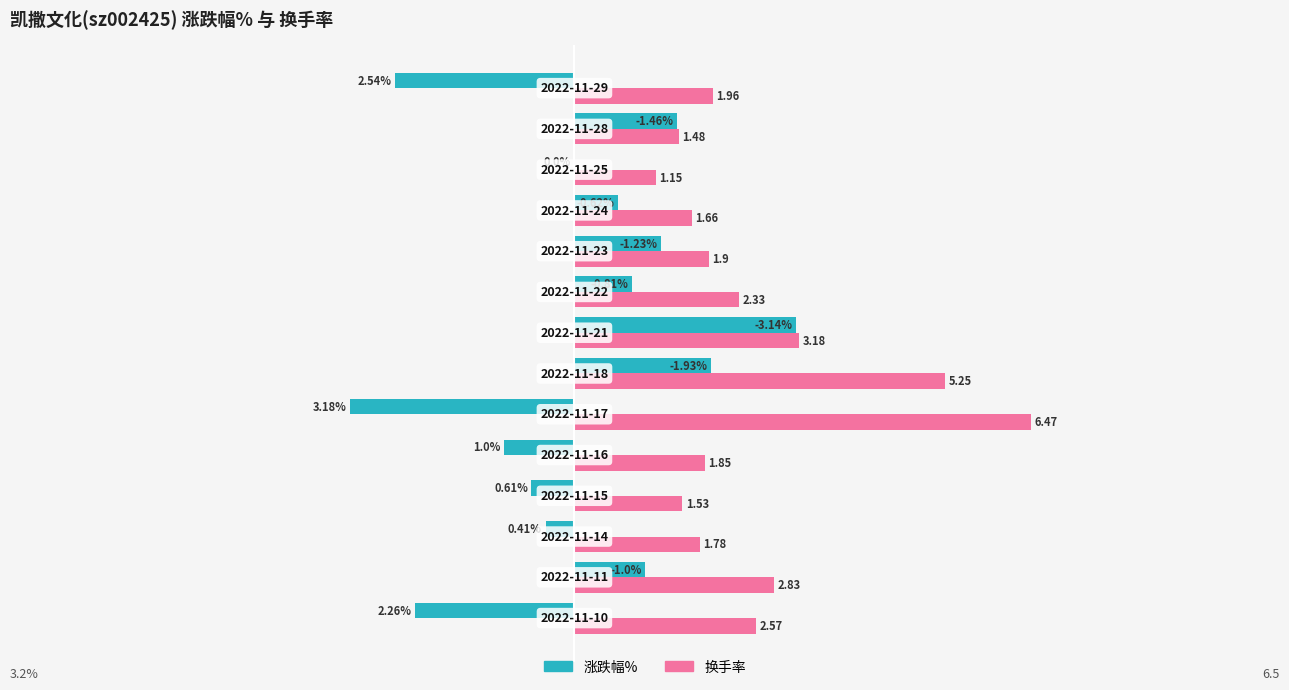

Which series has the largest total across all categories?

换手率